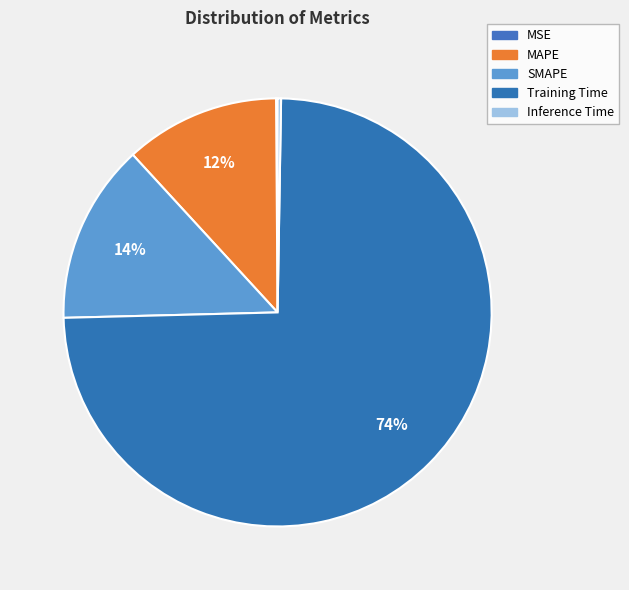

Does Training Time account for over 50% of the chart?

Yes